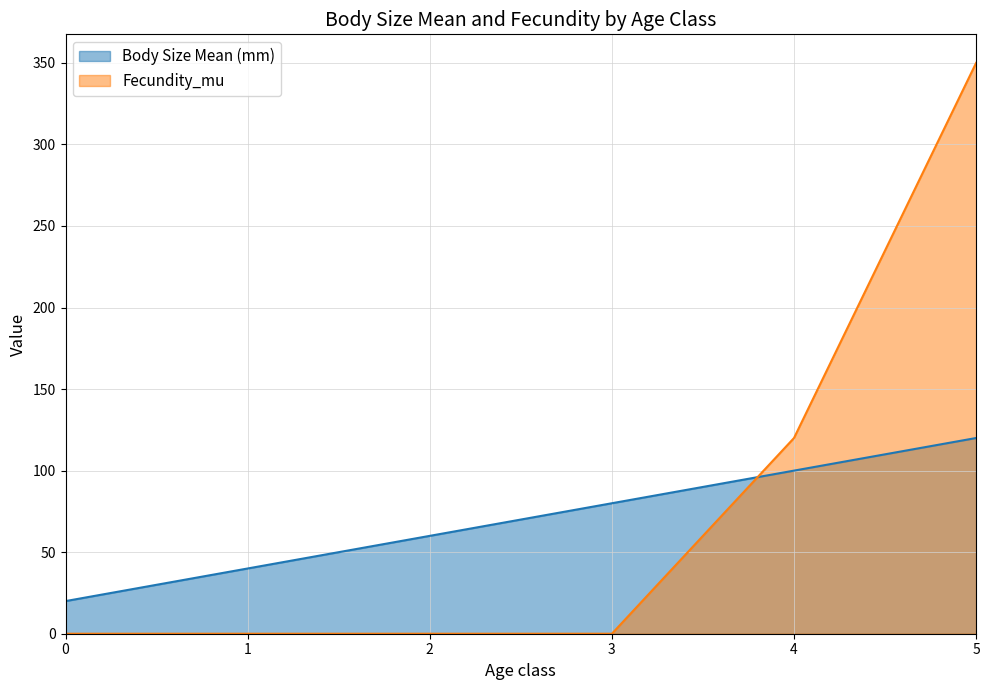

Between 2 and 4, which series saw the biggest shift?

Fecundity_mu